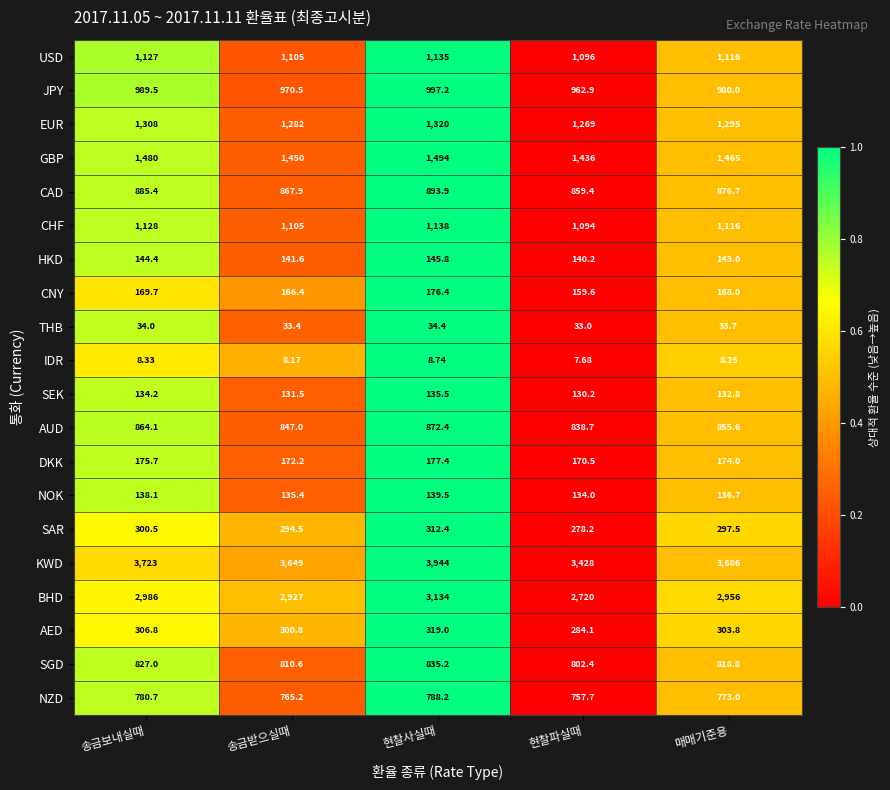

Which series has the widest spread of values?

KWD